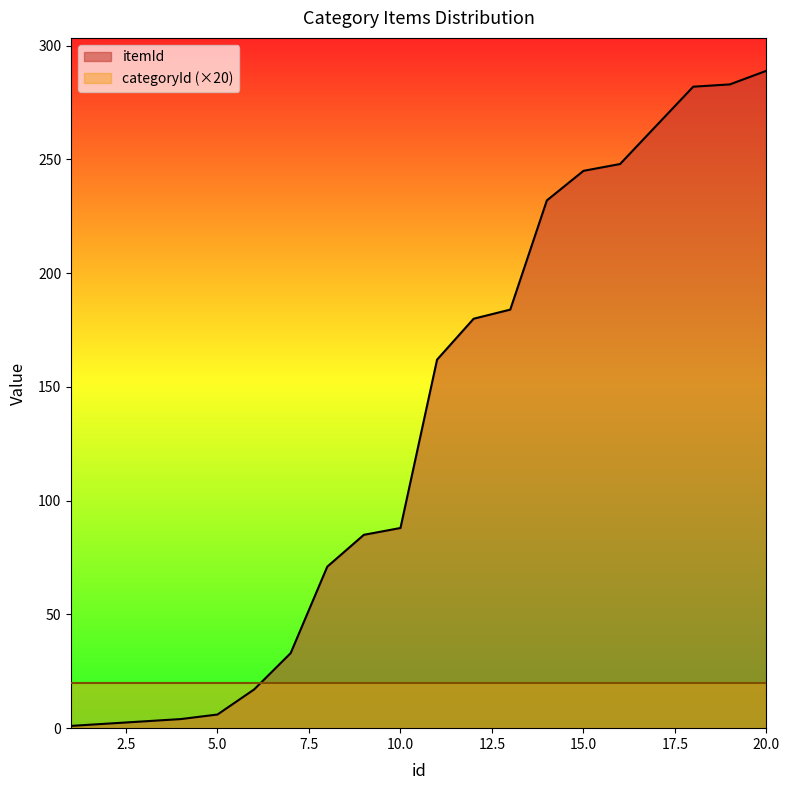

How many data points does each series have?

20